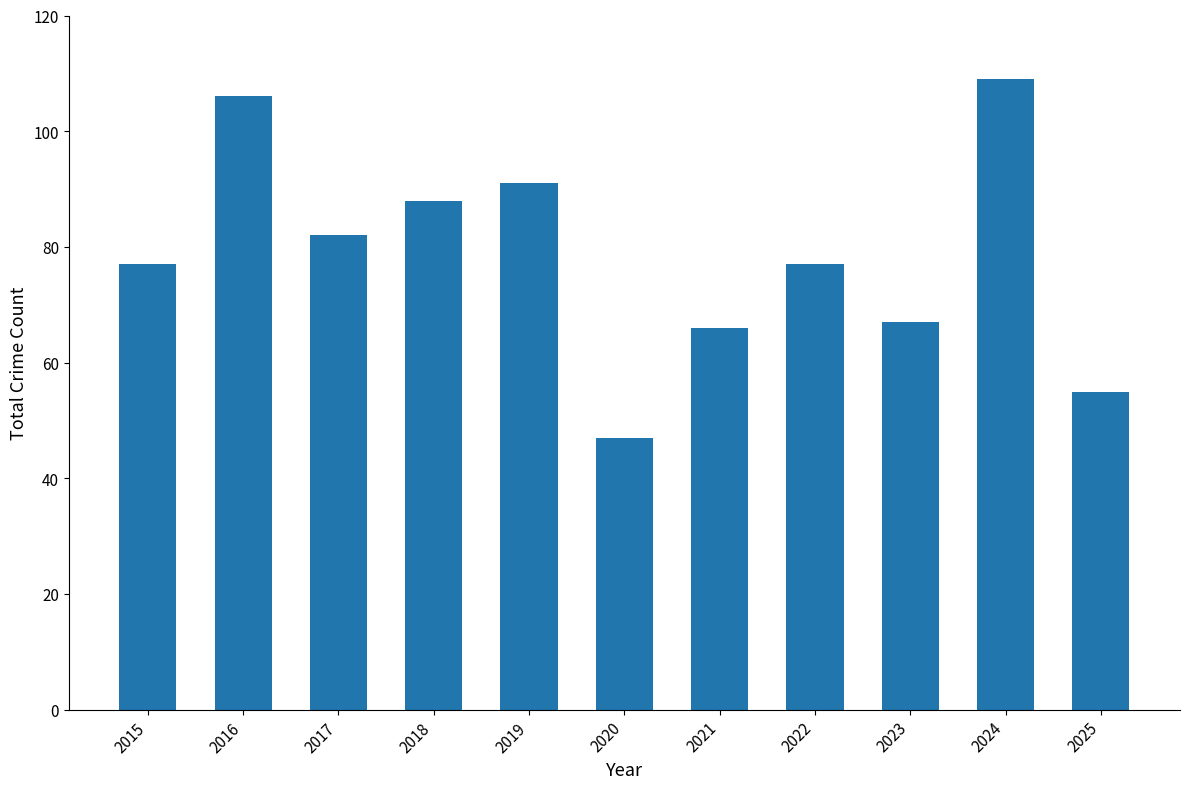

At which category does the chart reach its peak across all series?

2024